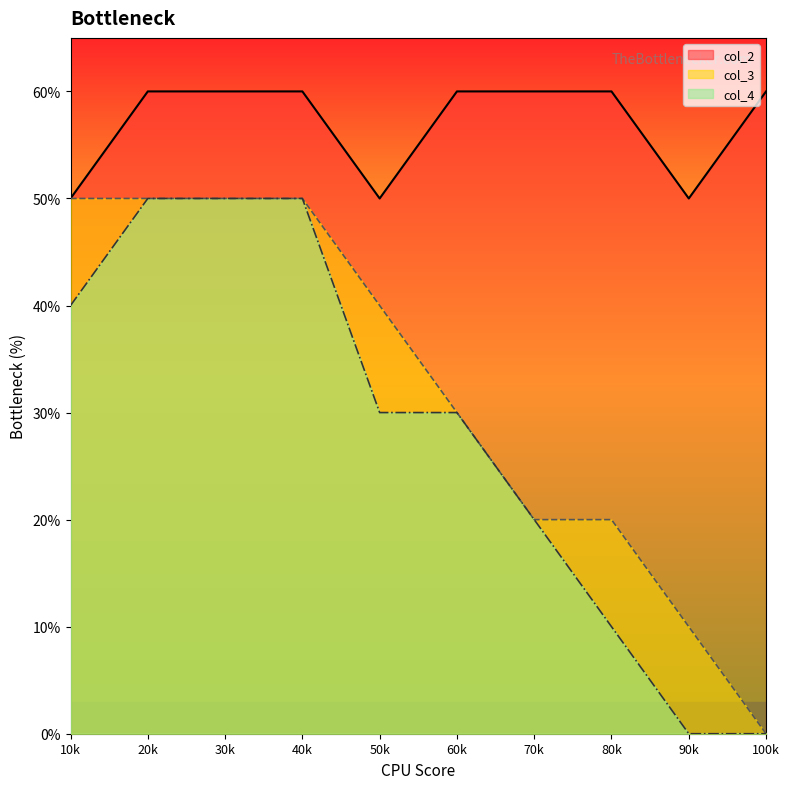

Is it true that col_3 equals 7 at 10k?

False